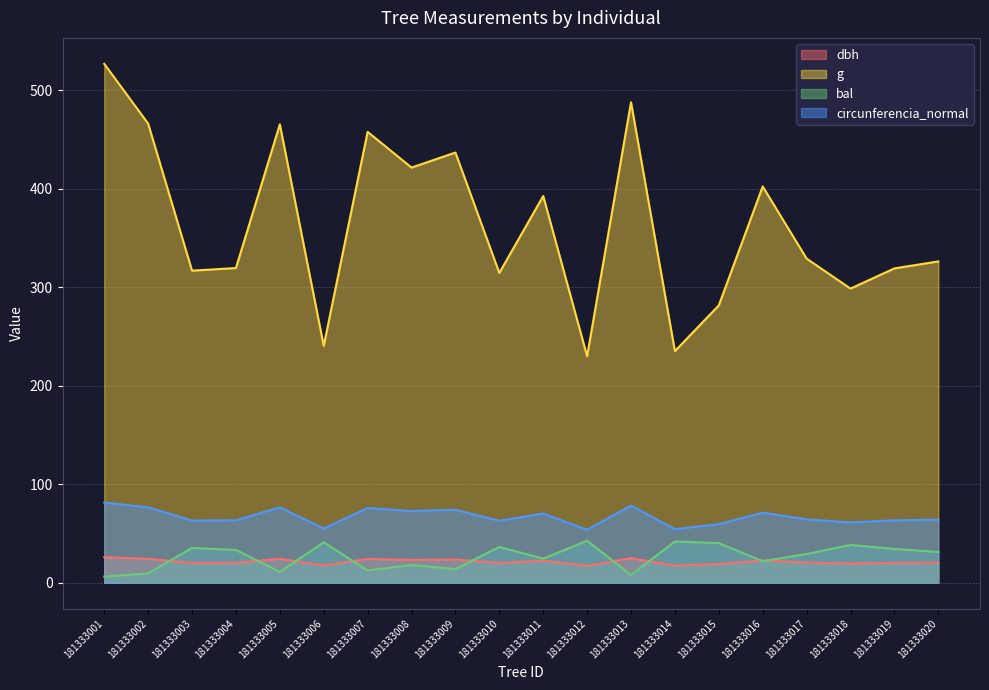

Reading left to right, transcribe all the data shown in this chart.

dbh: 25.9	24.4	20.1	20.2	24.3	17.5	24.1	23.2	23.6	20.0	22.4	17.1	24.9	17.3	18.9	22.6	20.5	19.5	20.2	20.4
g: 526.8	466.1	316.8	319.4	465.3	240.4	457.7	421.5	436.7	314.5	392.6	229.9	487.8	235.1	281.6	402.3	329.0	298.6	319.1	326.2
bal: 6.2	9.4	35.3	33.3	10.9	41.1	12.4	17.9	13.8	36.3	24.4	42.6	7.8	41.8	40.2	21.9	29.1	38.3	34.3	31.2
circunferencia_normal: 81.4	76.5	63.1	63.4	76.5	55.0	75.8	72.8	74.1	62.9	70.2	53.8	78.3	54.4	59.5	71.1	64.3	61.3	63.3	64.0